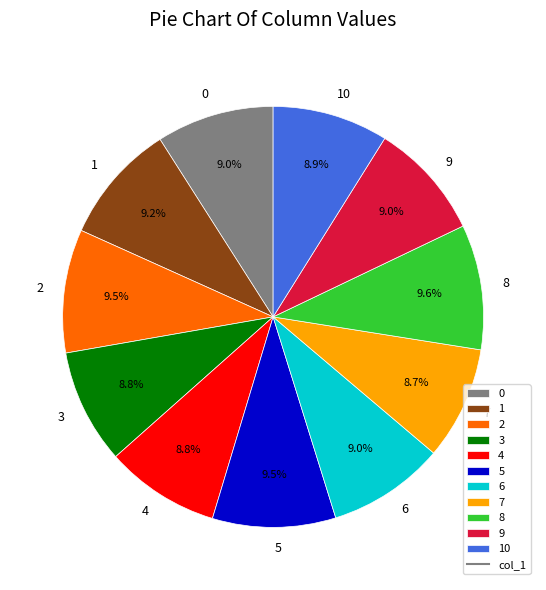

What percentage is NOT represented by 10?

91.1%